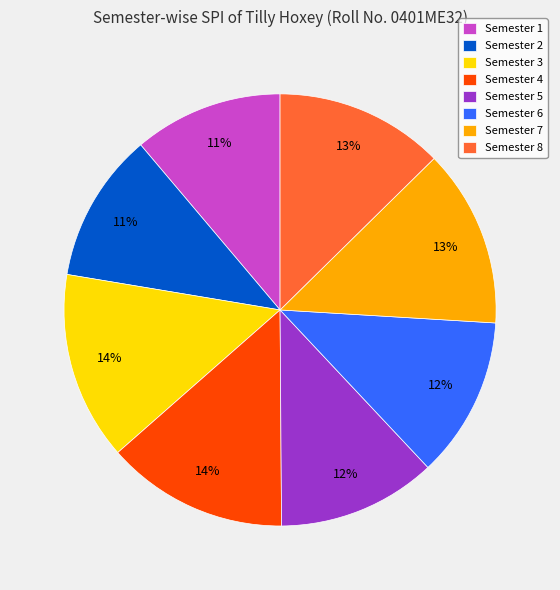

Do Semester 3 and Semester 6 together represent more than half of the pie?

No